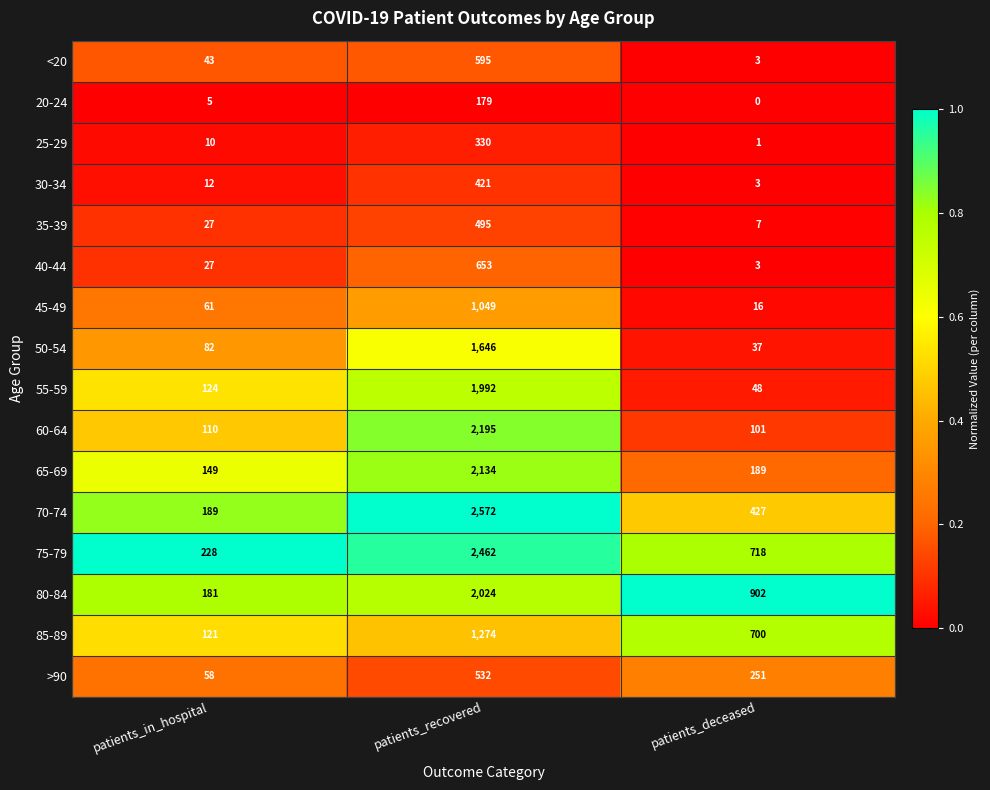

Is the value of 20-24 at patients_recovered greater than the value of 30-34 at patients_deceased?

Yes